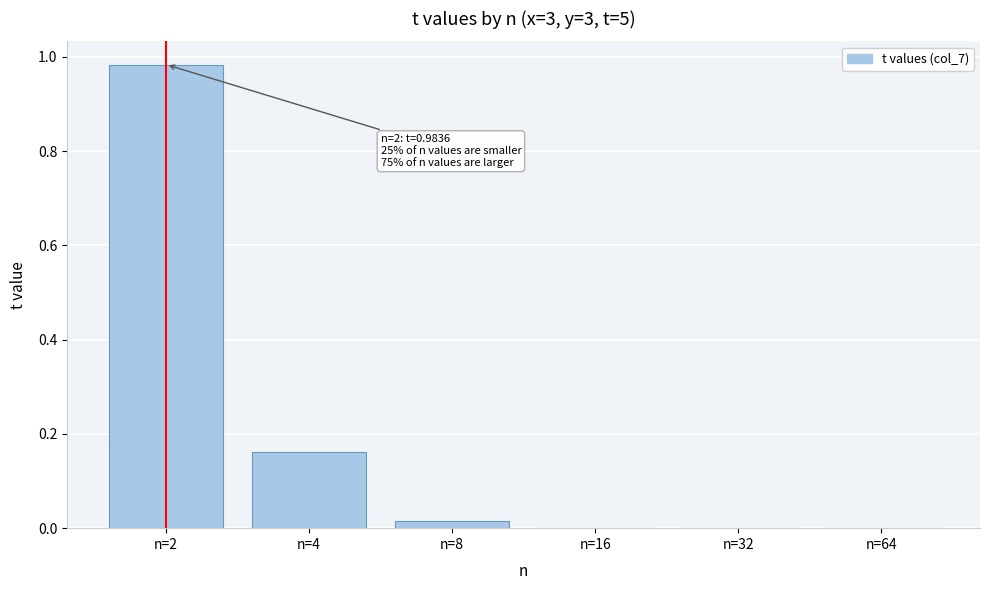

What is the sum of all values?

1.2